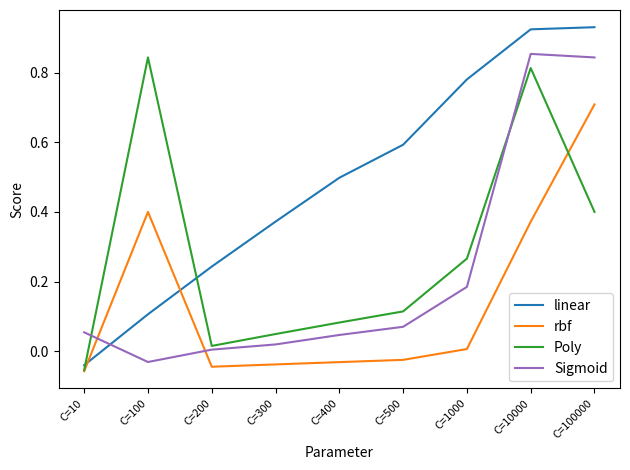

Between which two adjacent categories do linear and Sigmoid first intersect?

C=10 and C=100